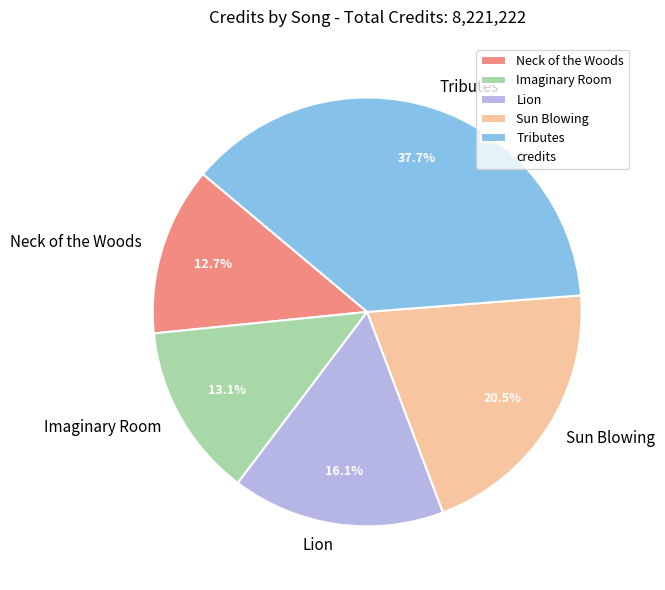

Does any single category account for the majority?

No